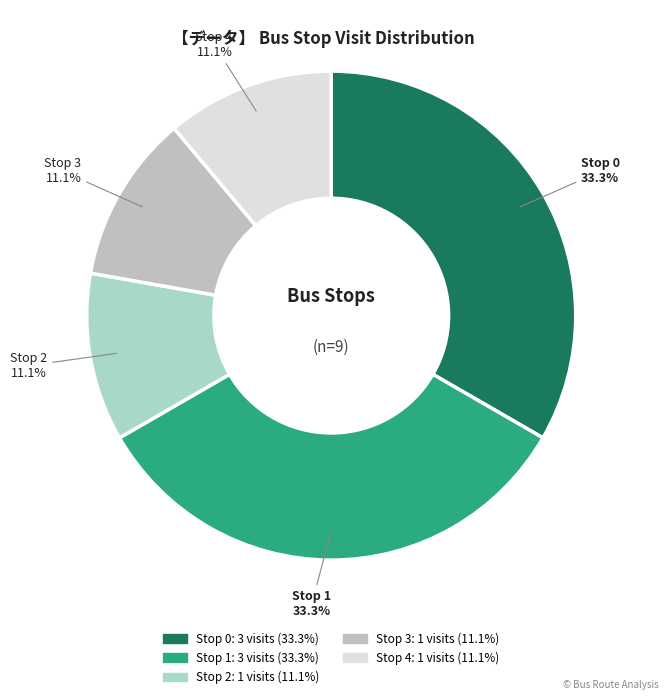

How many segments does this pie chart have?

5